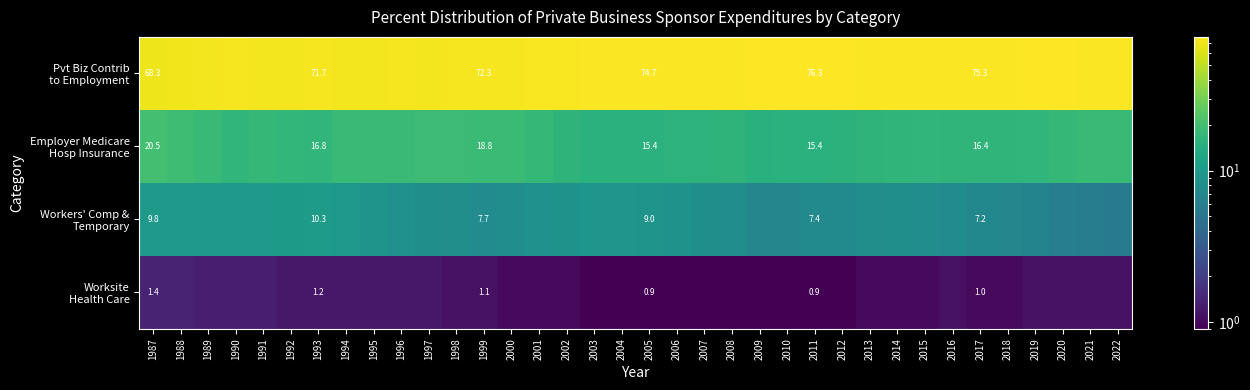

Which has a higher value, 1989 or 2003?

2003